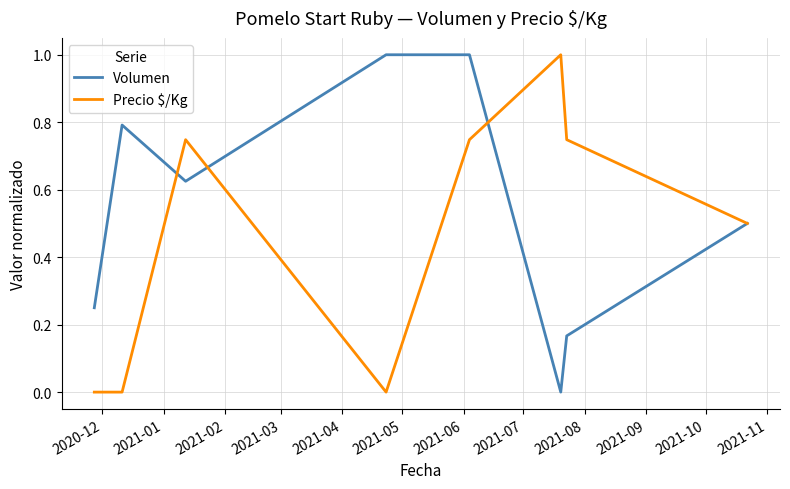

How many lines are shown in the chart?

2